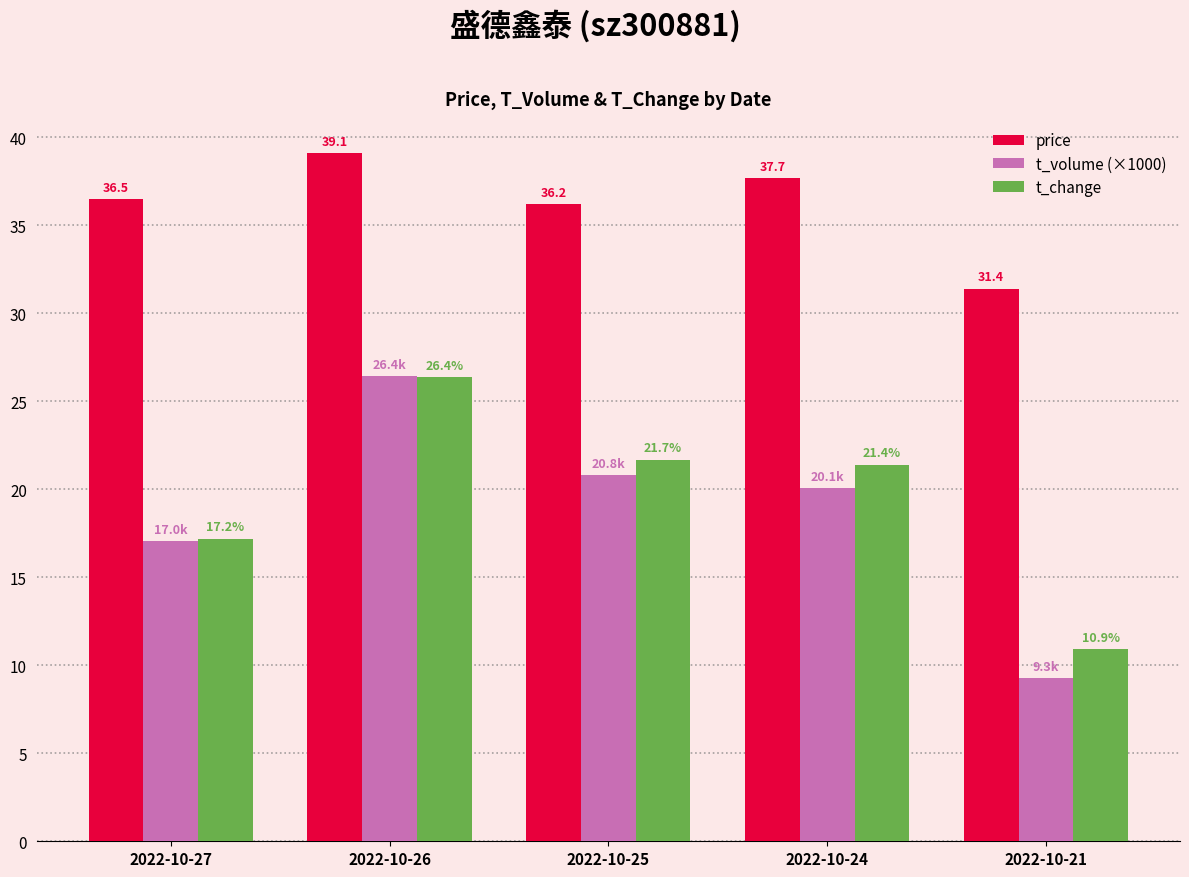

What is the value of the t_change bar at the 5th from the left?

10.9